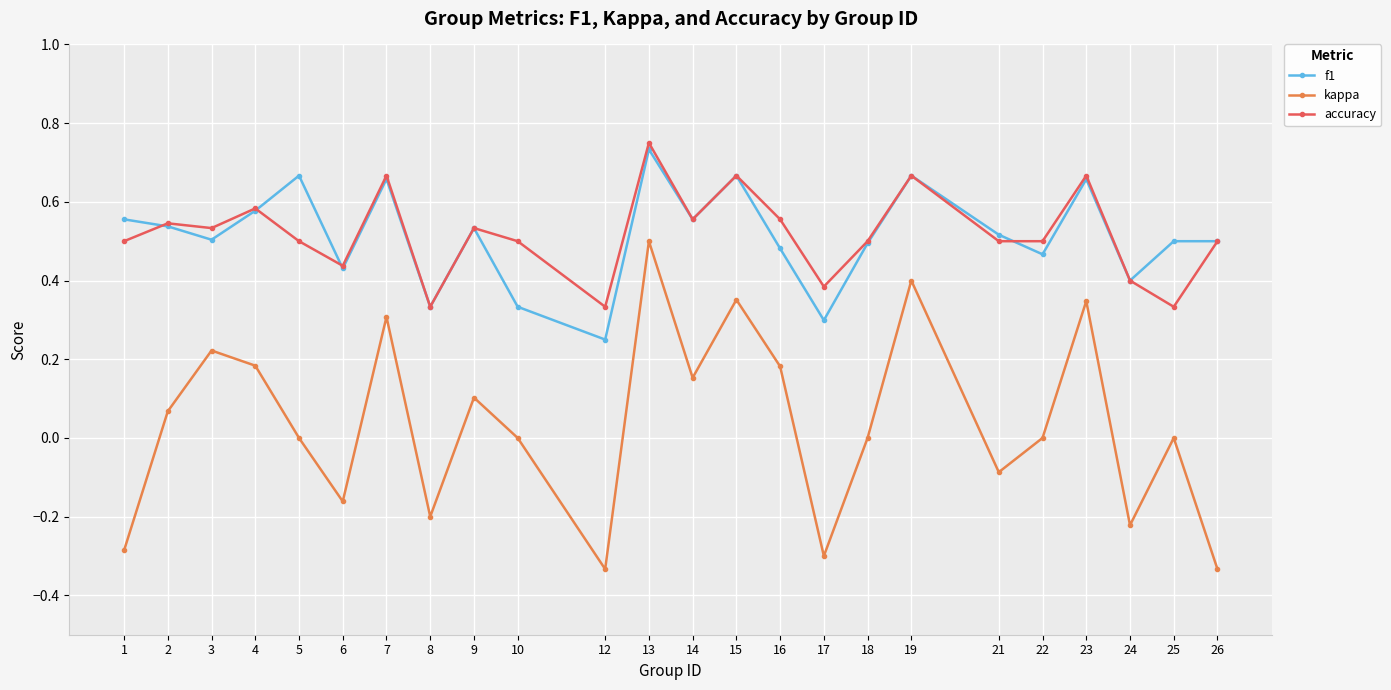

Which category has the highest value across all series?

13